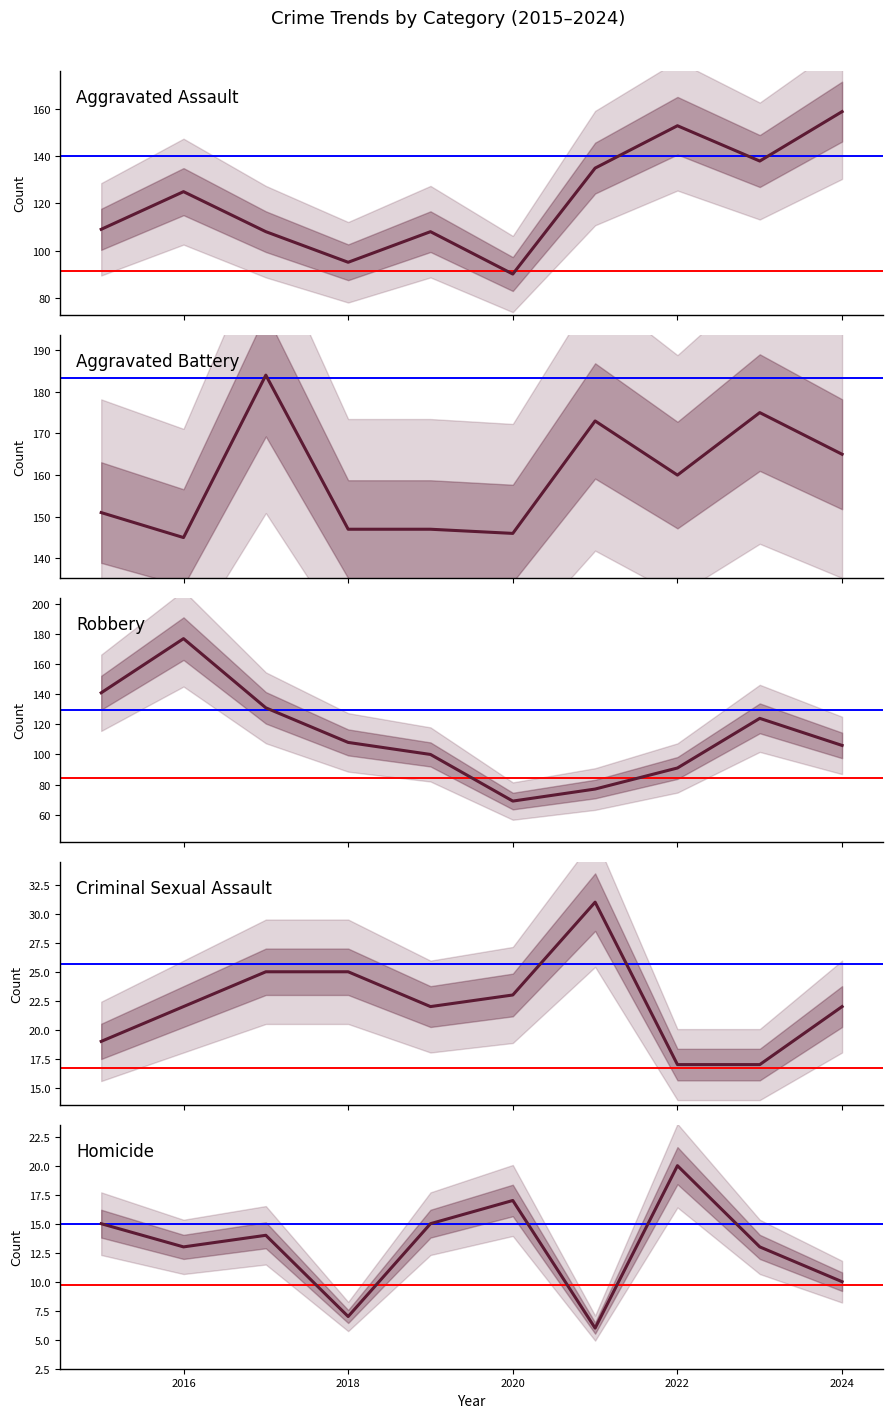

True or false: Criminal Sexual Assault and Aggravated Assault intersect in this chart.

False